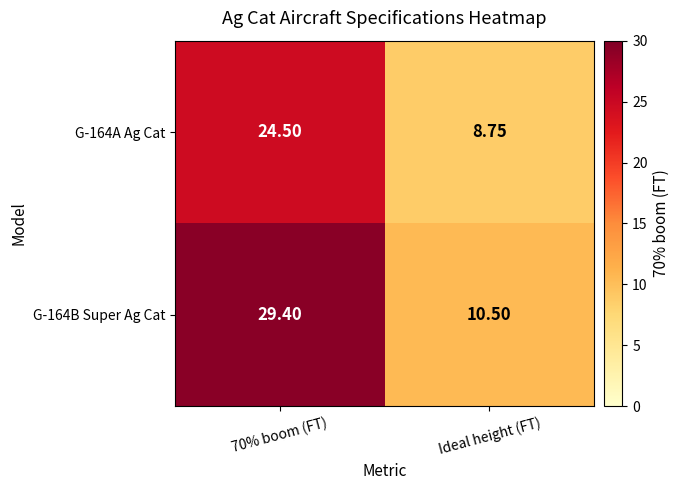

Which category has the lowest value across all series?

Ideal height (FT)